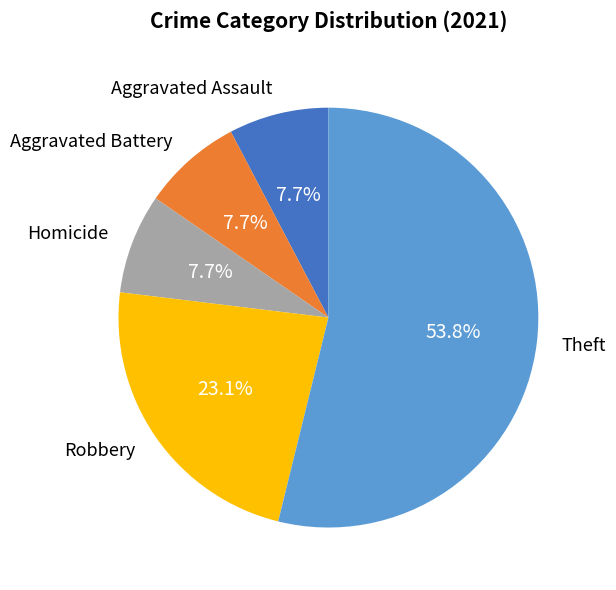

How many segments does this pie chart have?

5